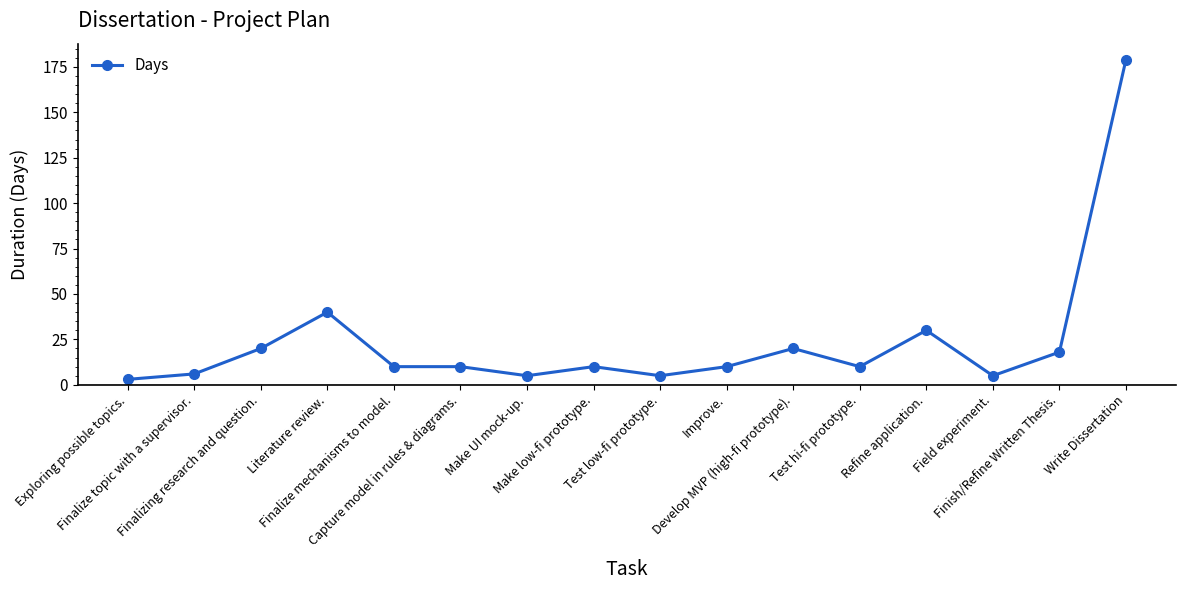

Which label corresponds to the smallest value in the chart?

Exploring possible topics.